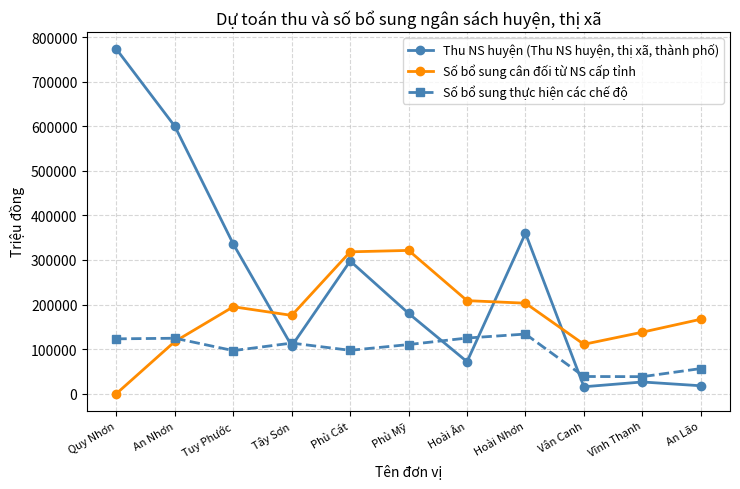

True or false: Số bổ sung cân đối từ NS cấp tỉnh has more than 1 points higher than both neighbors.

True